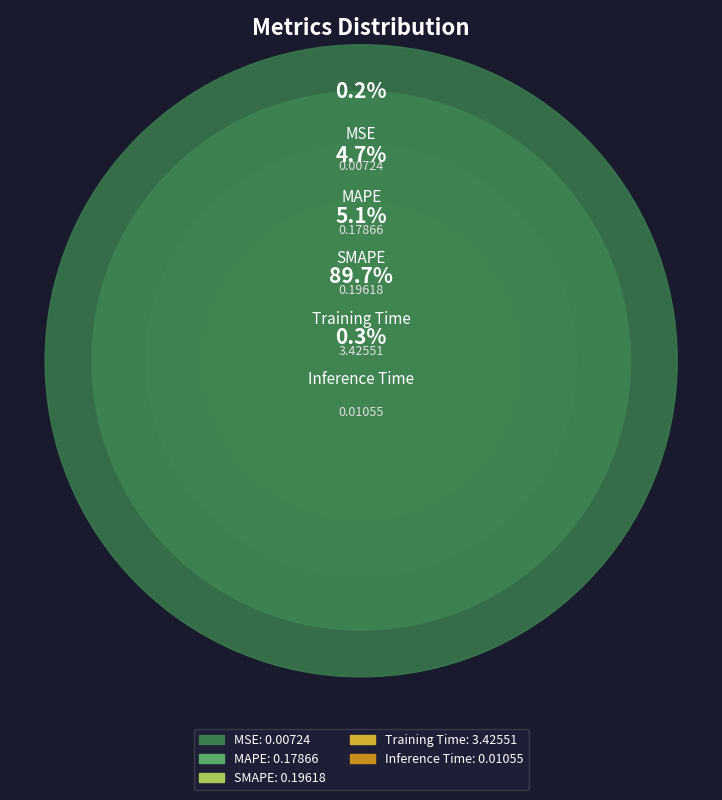

To the nearest percent, what is the combined percentage of Inference Time and SMAPE?

5%